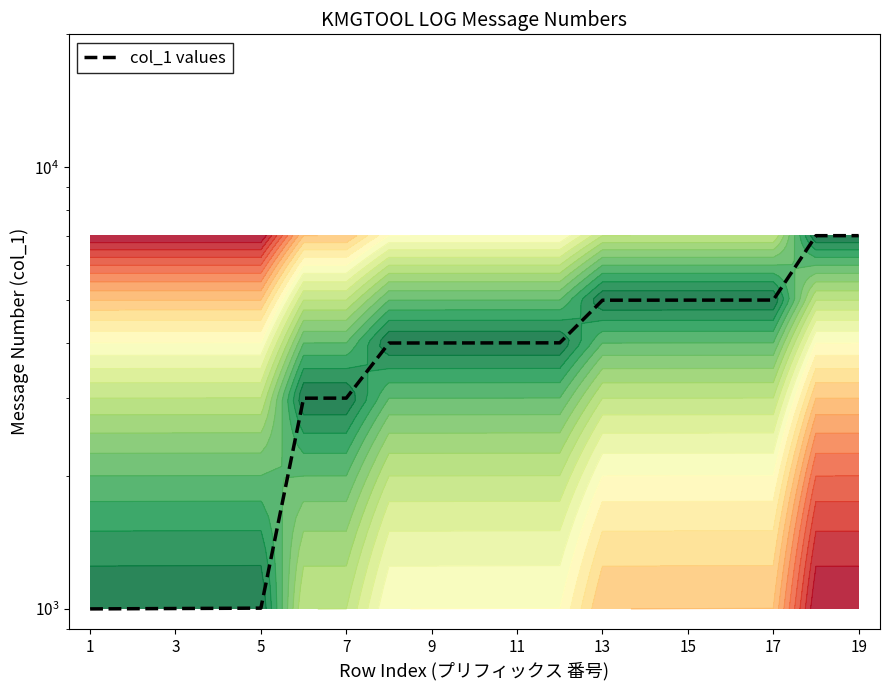

What is the difference between the second highest and minimum values?

6000